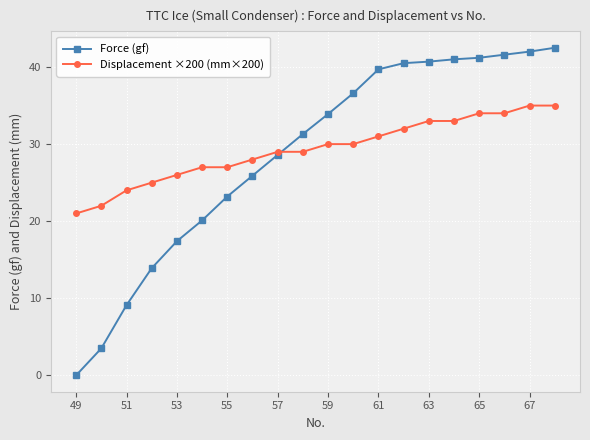

What is the maximum value for Displacement ×200 (mm×200)?

35.0